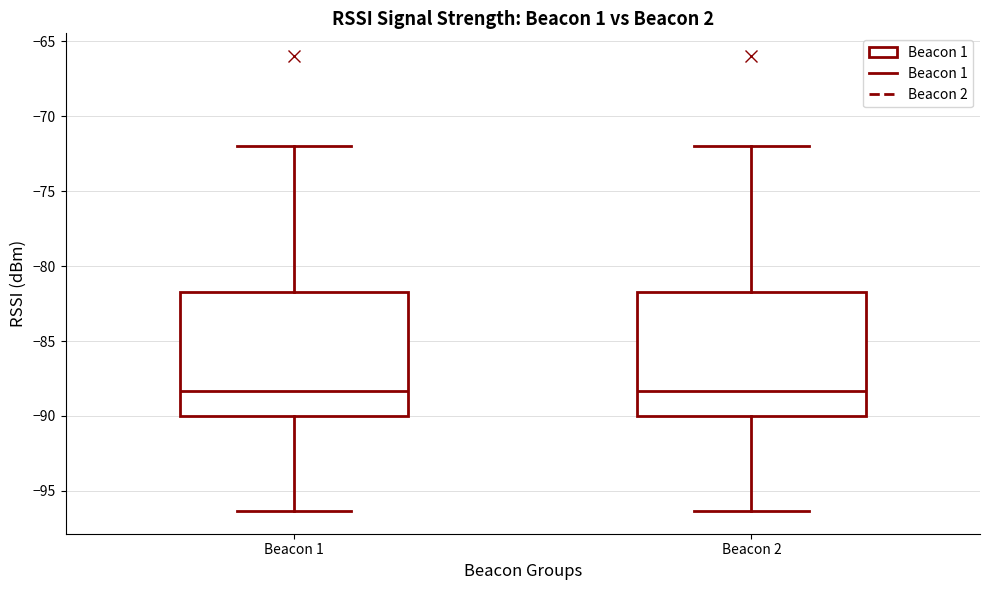

Where is the lower edge of the box for Beacon 1 on the y-axis? The values are not printed on the chart, so give them approximately, as read against the axis.

-90.0